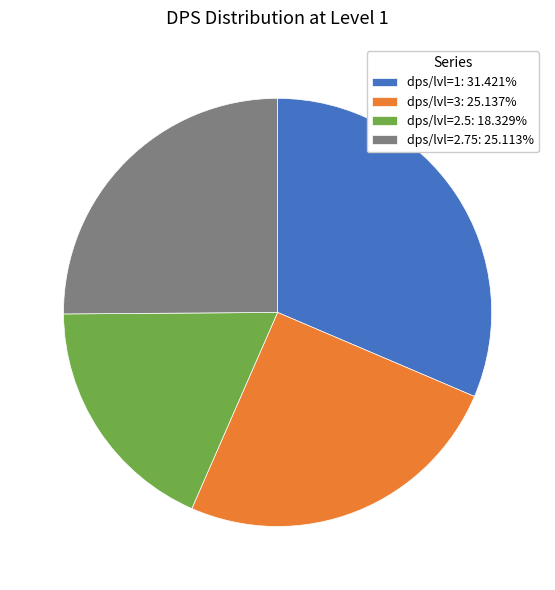

Is the sum of dps/lvl=1: 31.421% and dps/lvl=3: 25.137% greater than half?

Yes